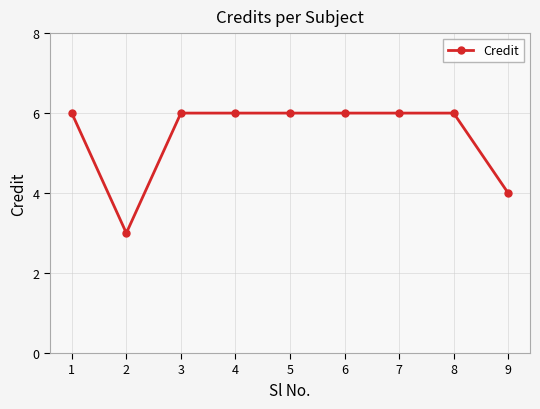

How many lines are shown in the chart?

1